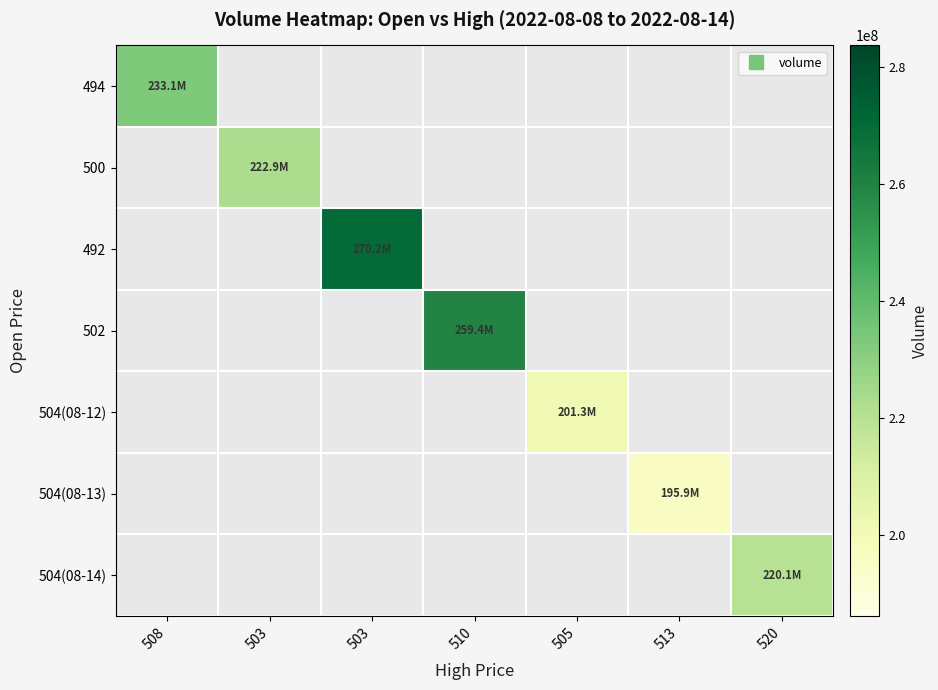

Is it true that 502 equals 90367804.1 at 510?

False